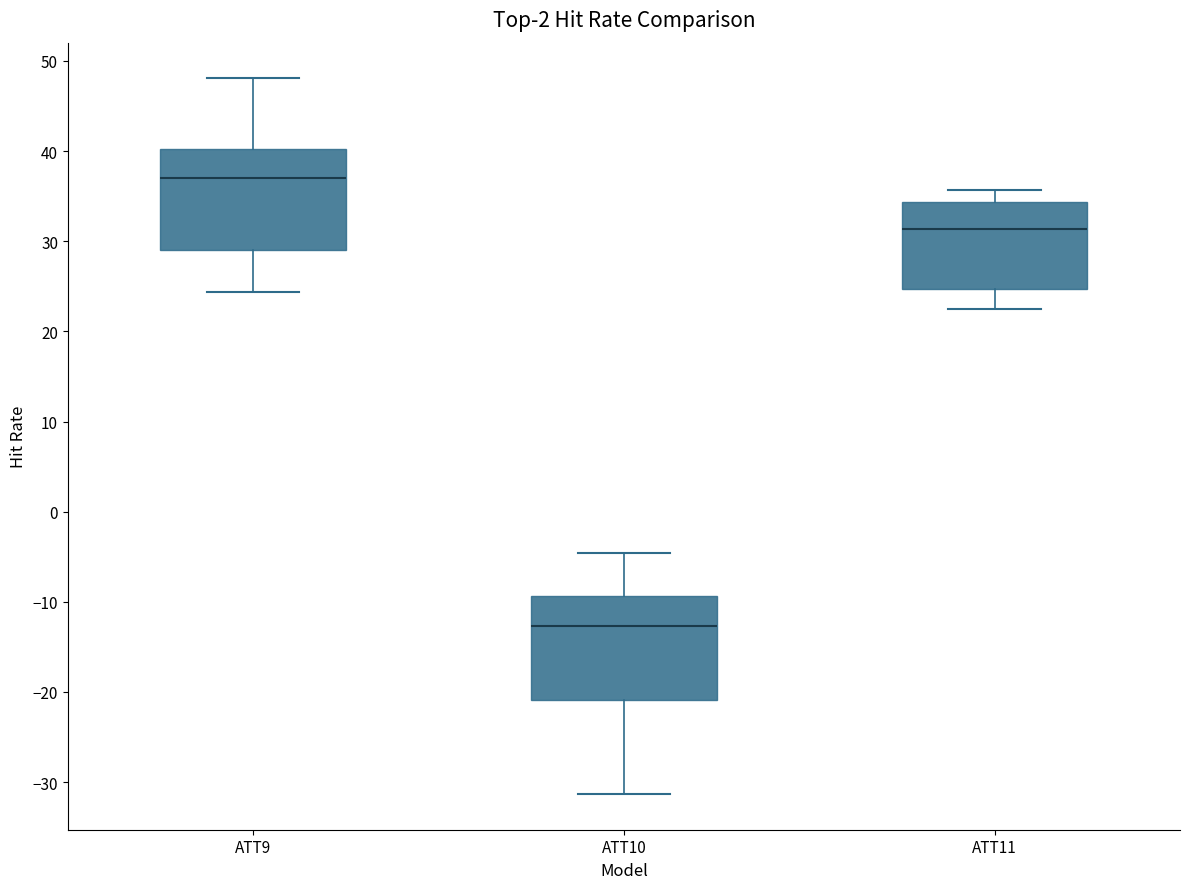

Reading left to right, transcribe this box plot: for each box, give where its median line is, the range the box spans, and where its two whiskers end, as read against the y-axis. The values are not printed on the chart, so give them approximately, as read against the axis.

ATT9: median 37, box 29 to 40, whiskers 24 to 48
ATT10: median -13, box -21 to -9, whiskers -31 to -5
ATT11: median 31, box 25 to 34, whiskers 22 to 36